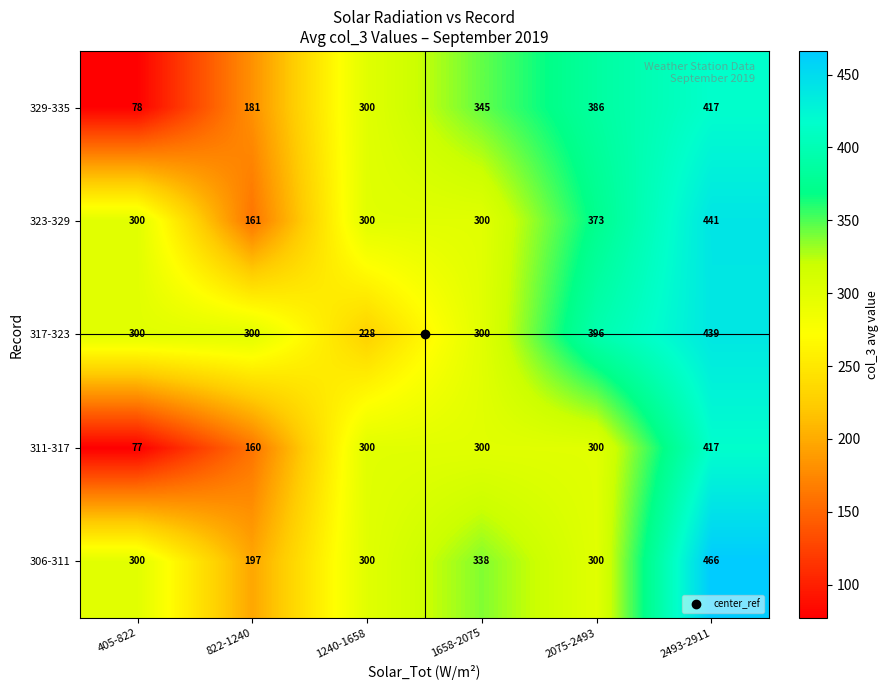

What is the difference between the second highest and minimum values in the 311-317 series?

223